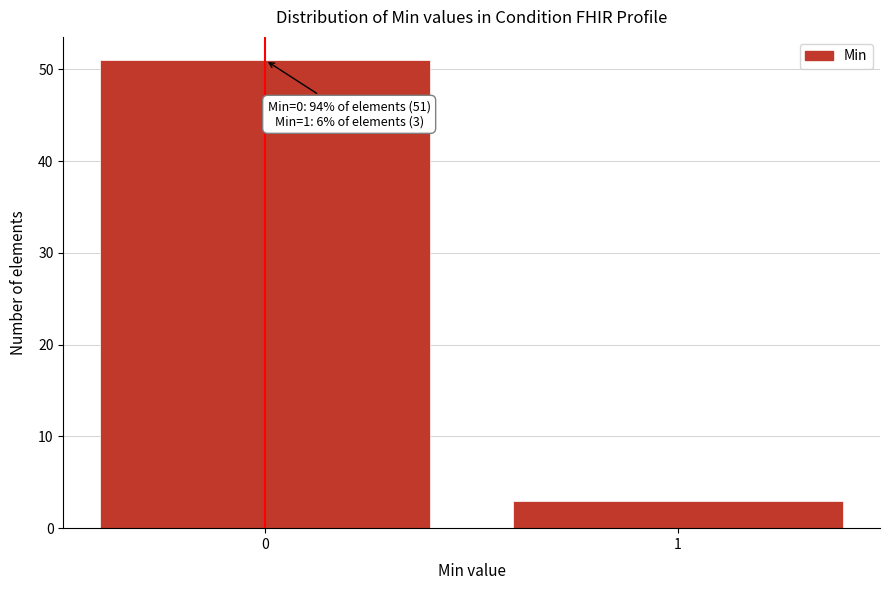

Reading left to right, extract all data points from this chart.

51	3